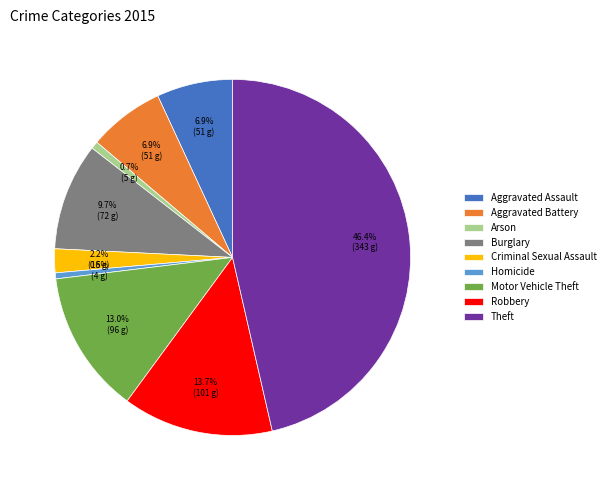

How many segments does this pie chart have?

9